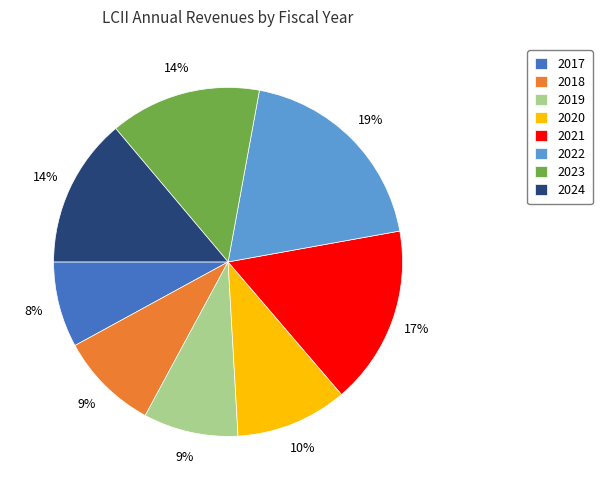

To the nearest percent, what percentage of the pie is 2024?

14%